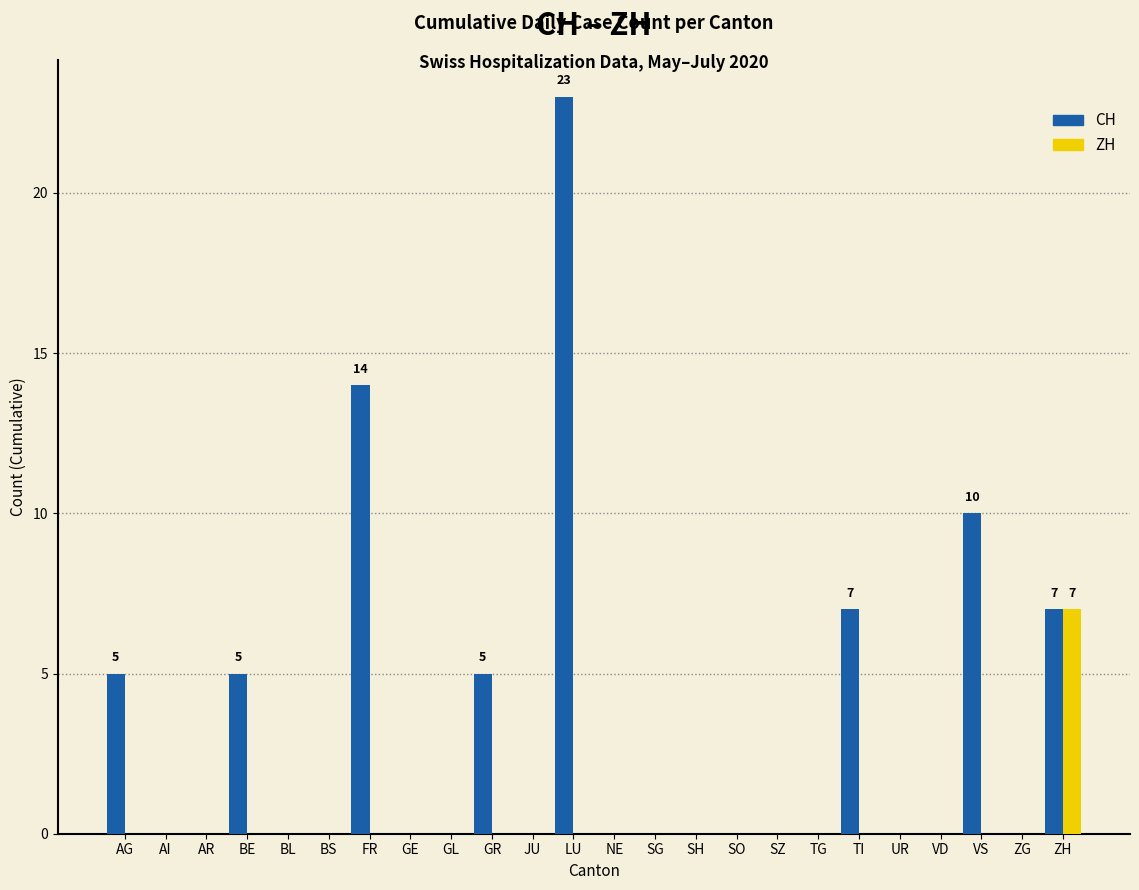

What are all the series names shown in the legend?

CH, ZH